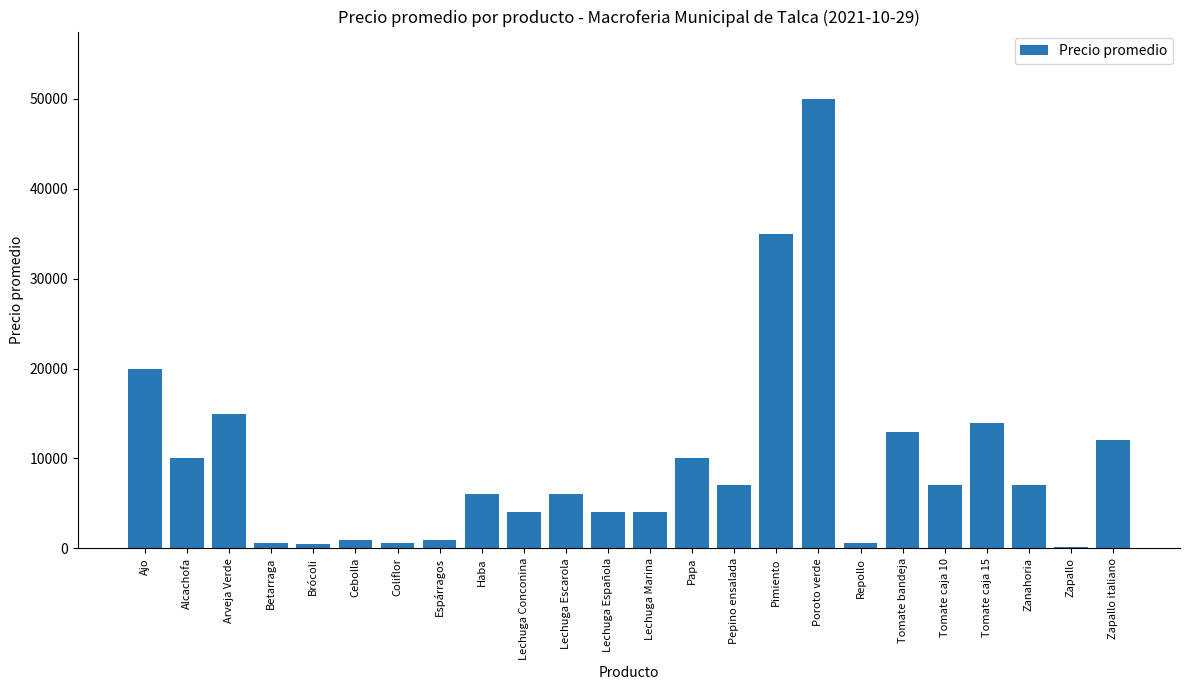

True or false: the data shows 7000 at Pepino ensalada.

True